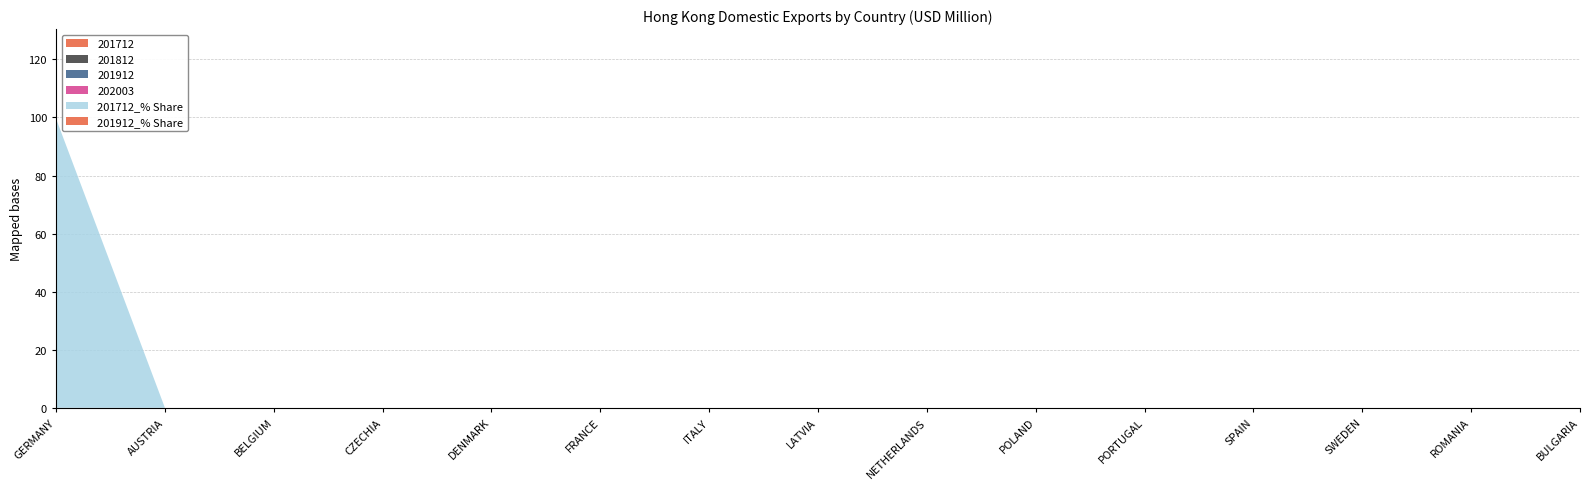

Reading right to left, transcribe all the data shown in this chart.

201712: 0.0	0.0	0.0	0.0	0.0	0.0	0.0	0.0	0.0	0.0	0.0	0.0	0.0	0.0	0.0
201812: 0.0	0.0	0.0	0.0	0.0	0.0	0.0	0.0	0.0	0.0	0.0	0.0	0.0	0.0	0.0
201912: 0.0	0.0	0.0	0.0	0.0	0.0	0.0	0.0	0.0	0.0	0.0	0.0	0.0	0.0	0.0
202003: 0.0	0.0	0.0	0.0	0.0	0.0	0.0	0.0	0.0	0.0	0.0	0.0	0.0	0.0	0.0
201712_% Share: 0.0	0.0	0.0	0.0	0.0	0.0	0.0	0.0	0.0	0.0	0.0	0.0	0.0	0.0	99.6
201912_% Share: 0.0	0.0	0.0	0.0	0.0	0.0	0.0	0.0	0.0	0.0	0.0	0.0	0.0	0.0	0.0